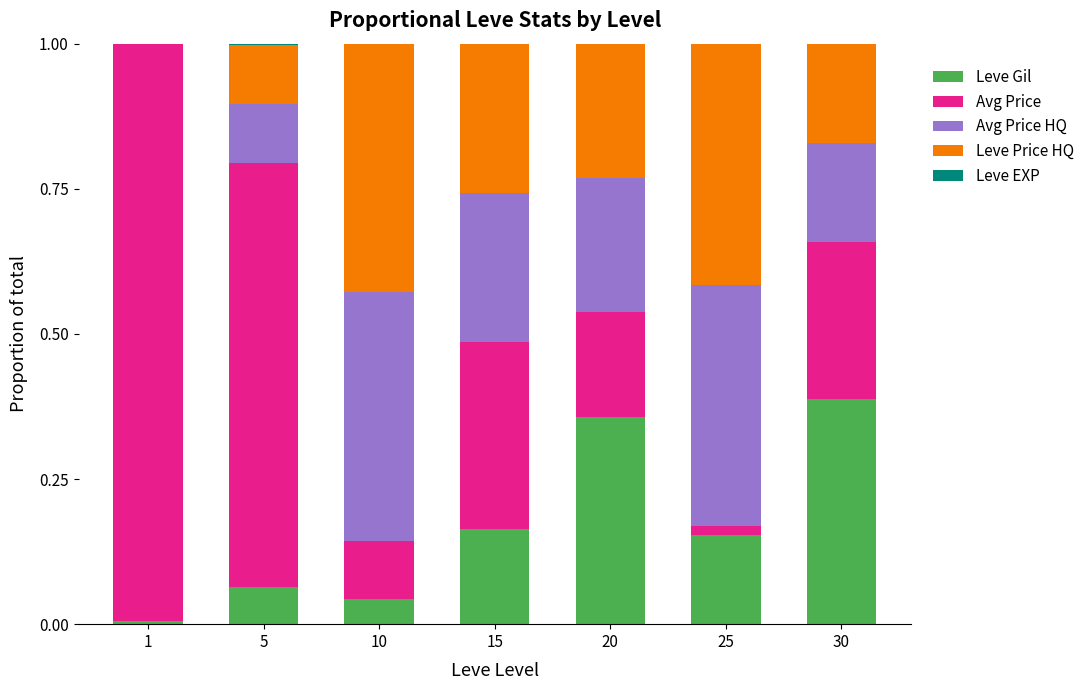

At which label does Leve Gil reach its peak?

30